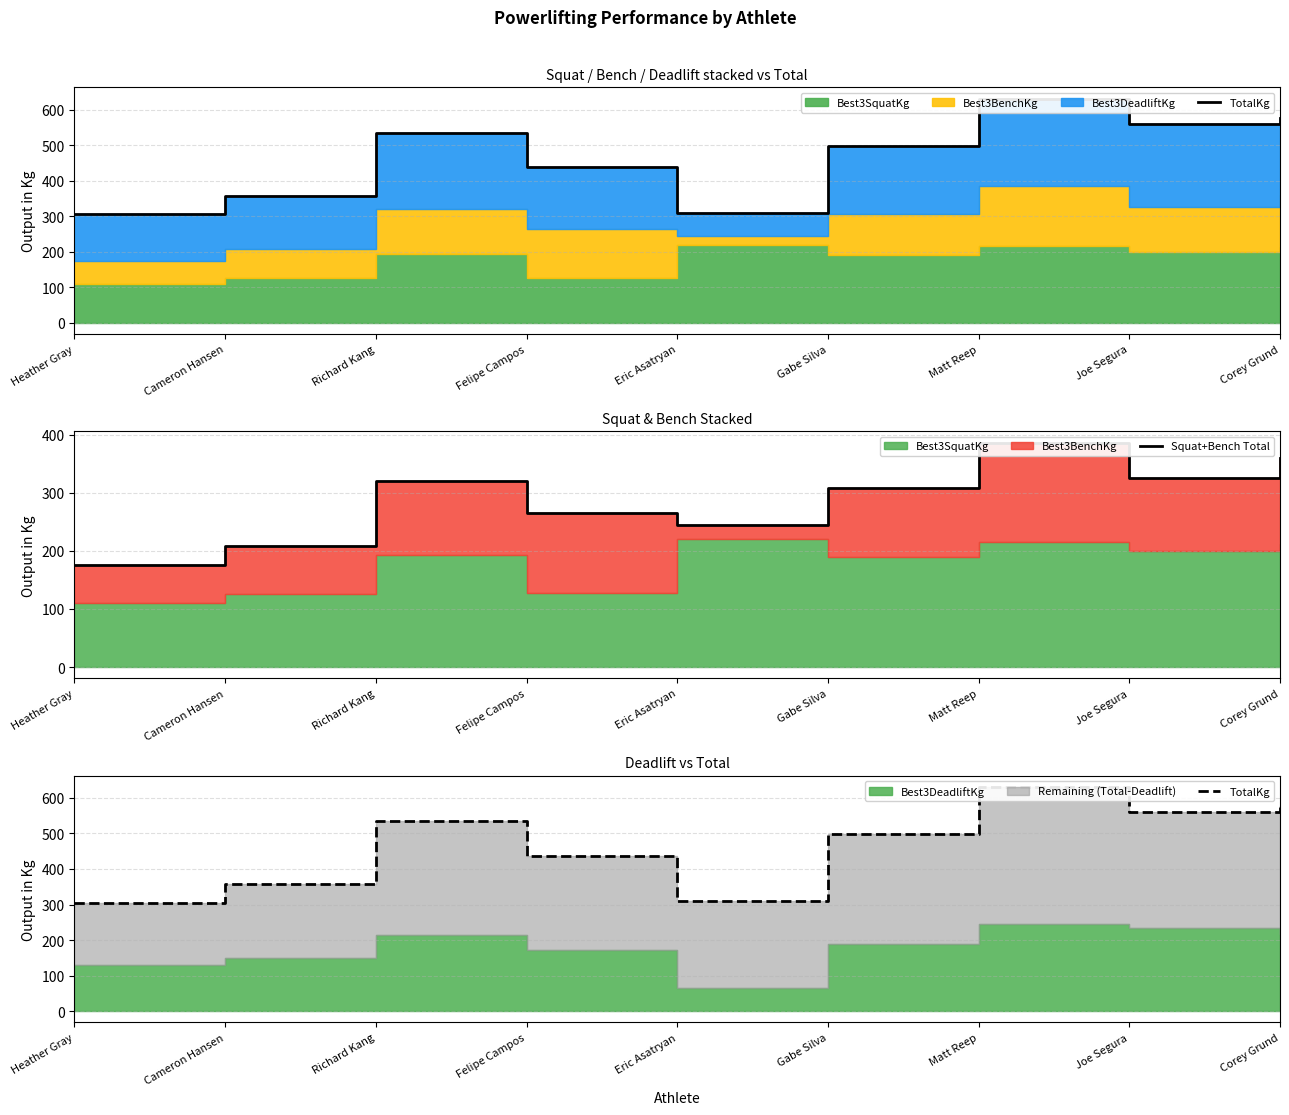

Which has a higher value, Cameron Hansen or Eric Asatryan?

Cameron Hansen